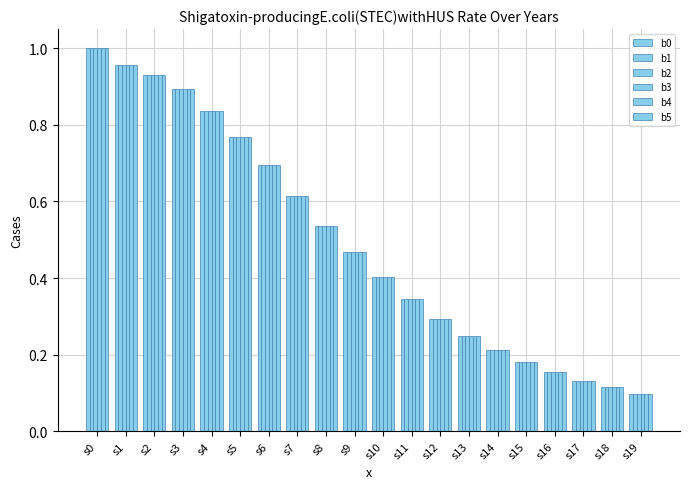

At which category is the sum across all series the highest?

s0